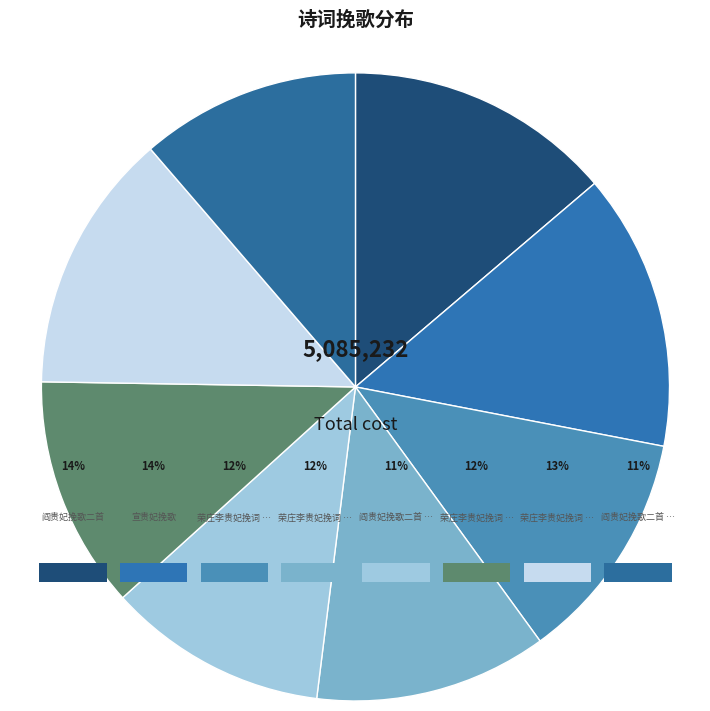

How many segments does this pie chart have?

8